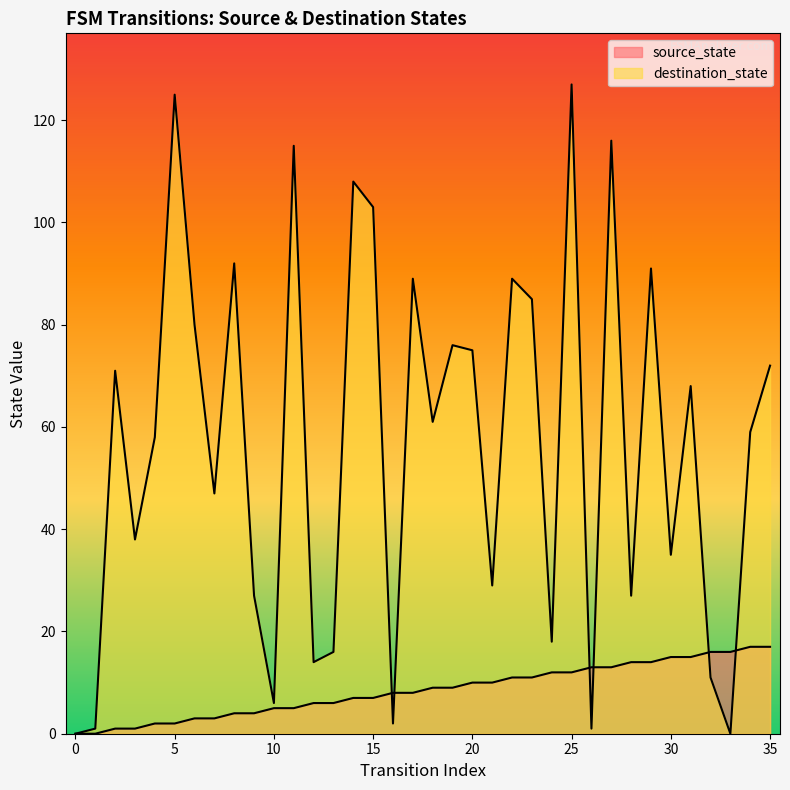

What is the value of the source_state point at the 14th from the left?

6